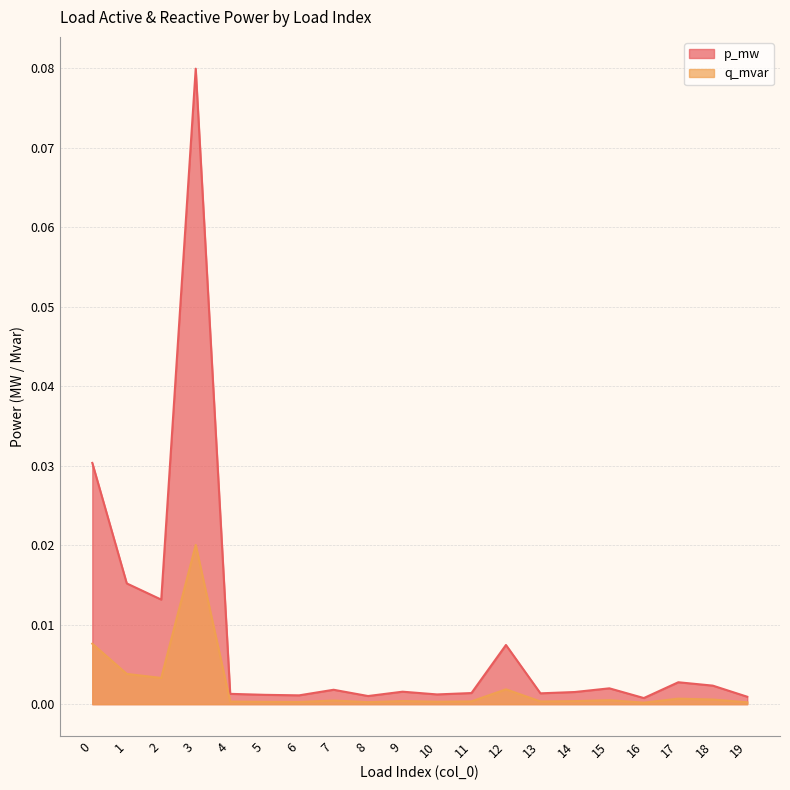

How many distinct data groups are displayed?

2